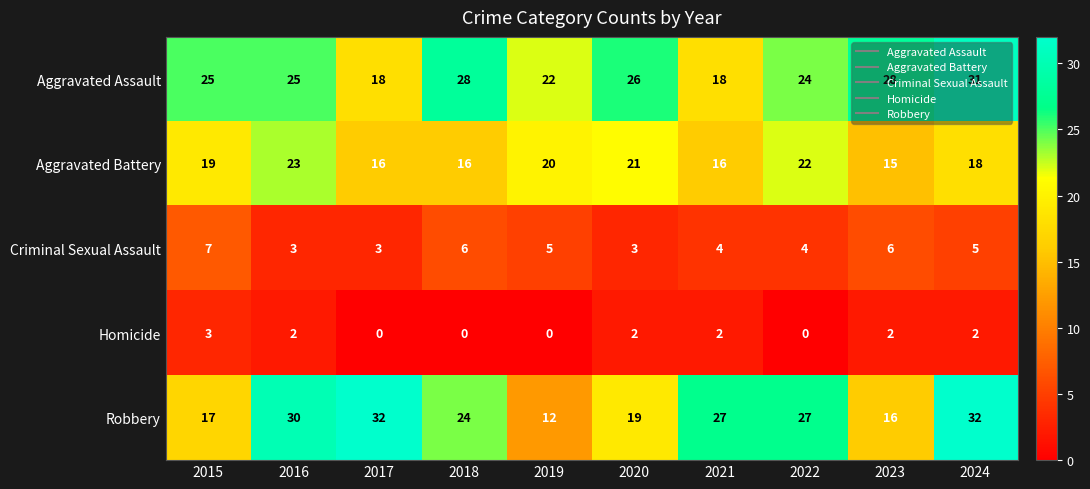

The value of Aggravated Battery at 2024 is 18. True or false?

True